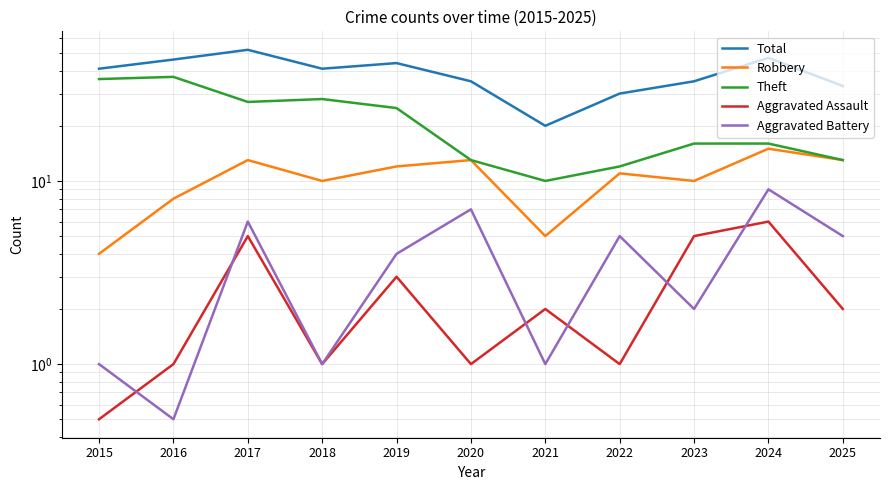

Read the Total value at 2022.

30.0